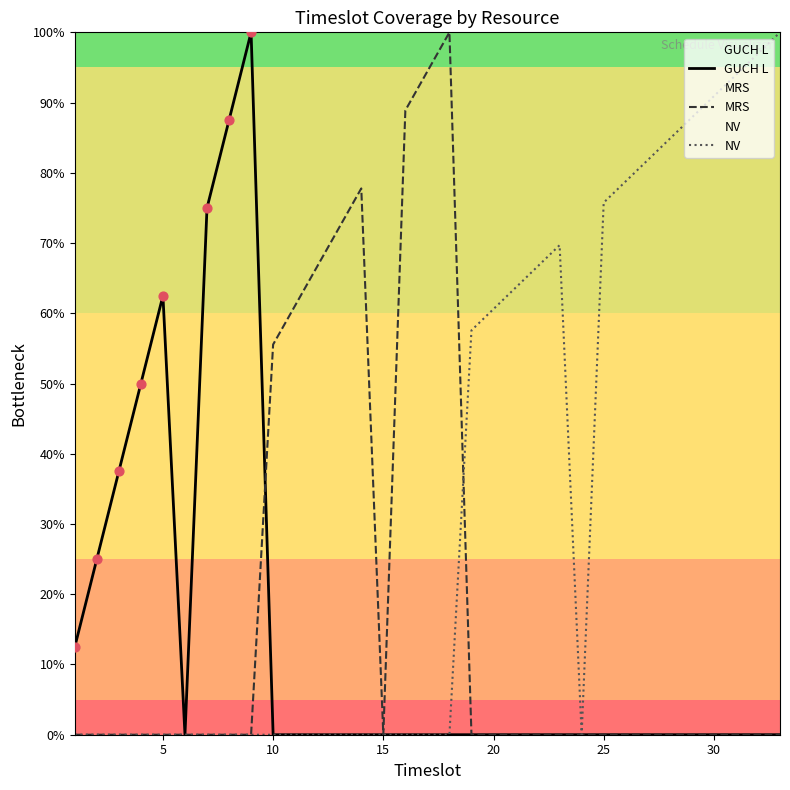

Which series has the largest total across all categories?

NV